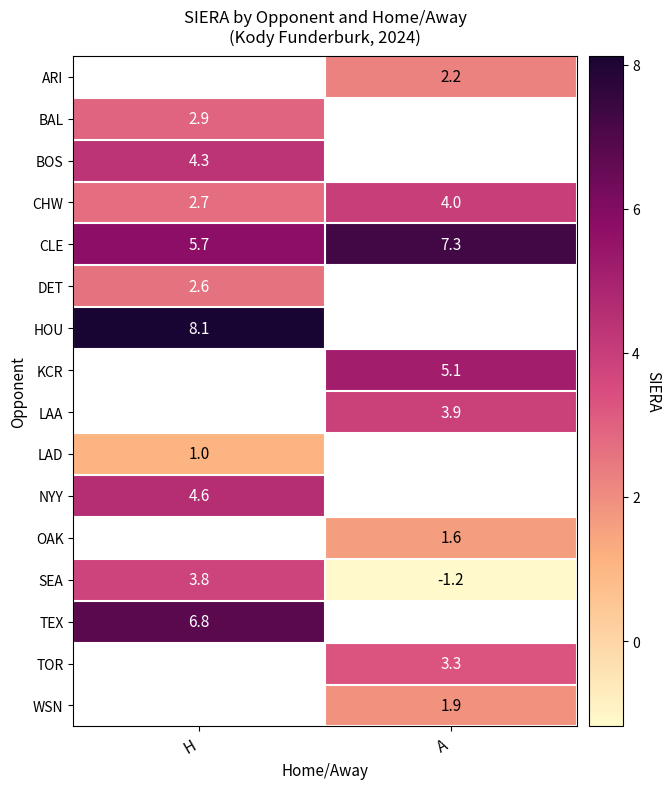

Is it true that KCR equals 5.1 at A?

True